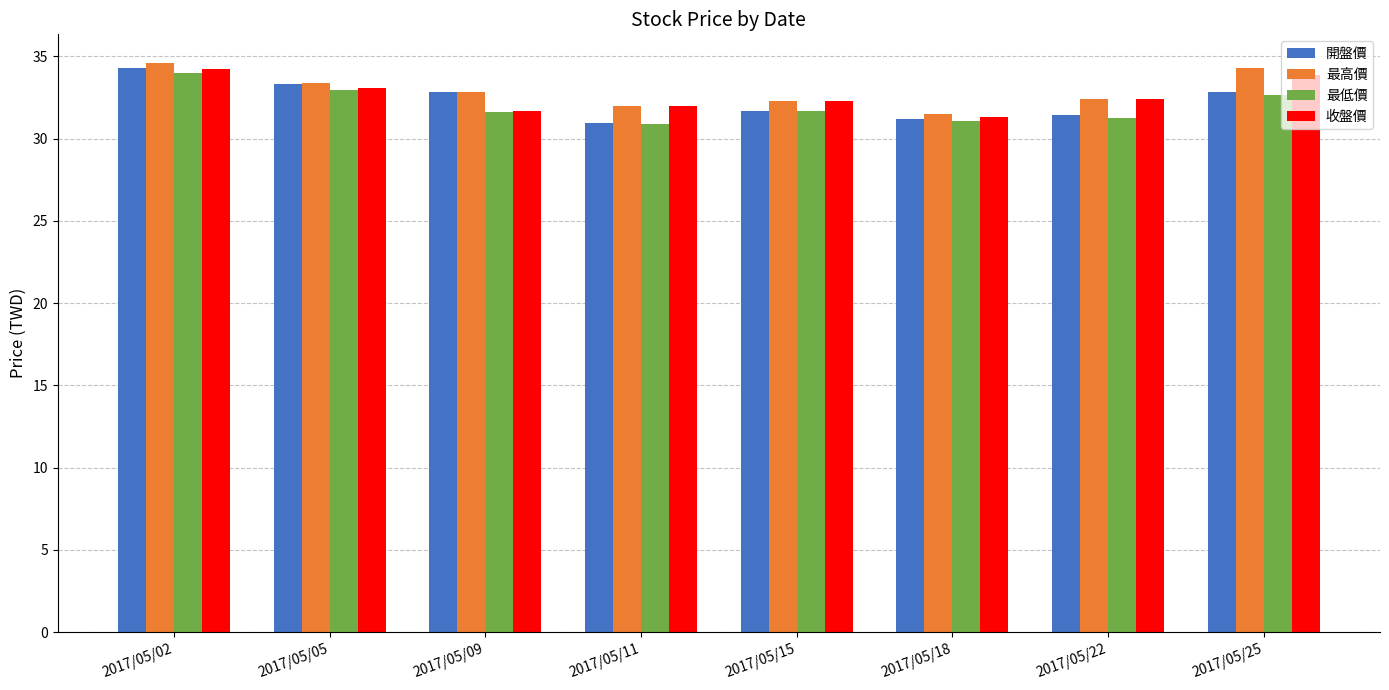

The value of 最低價 at 2017/05/02 is 34.0. True or false?

True